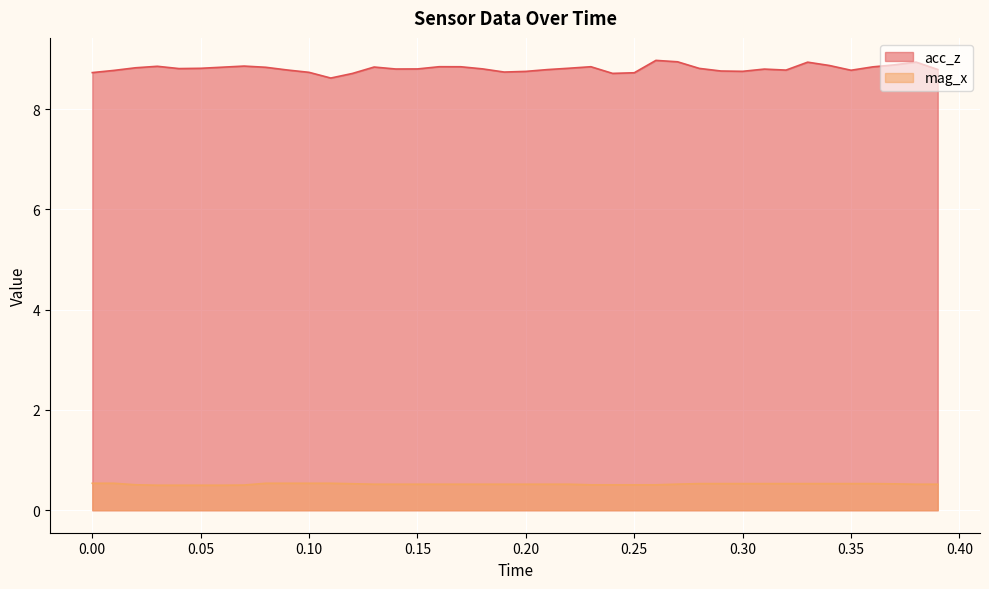

True or false: acc_z has a value of 4.2 at 0.30.

False